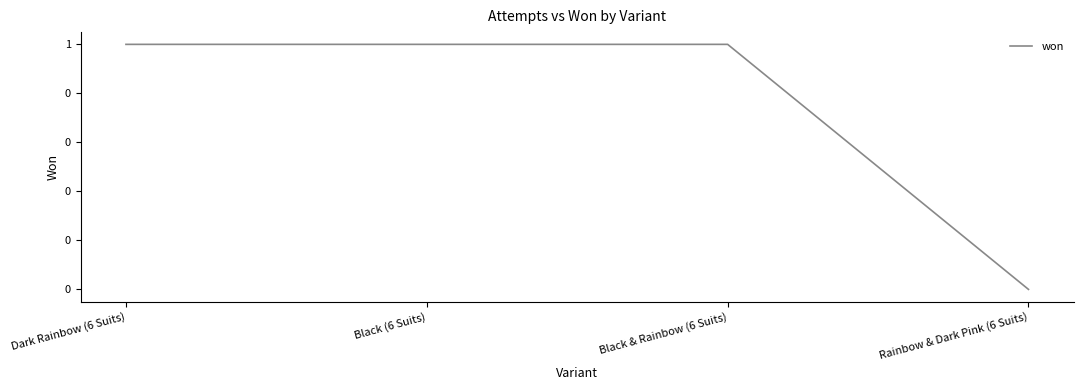

Does the chart display data point markers on the line(s)?

No